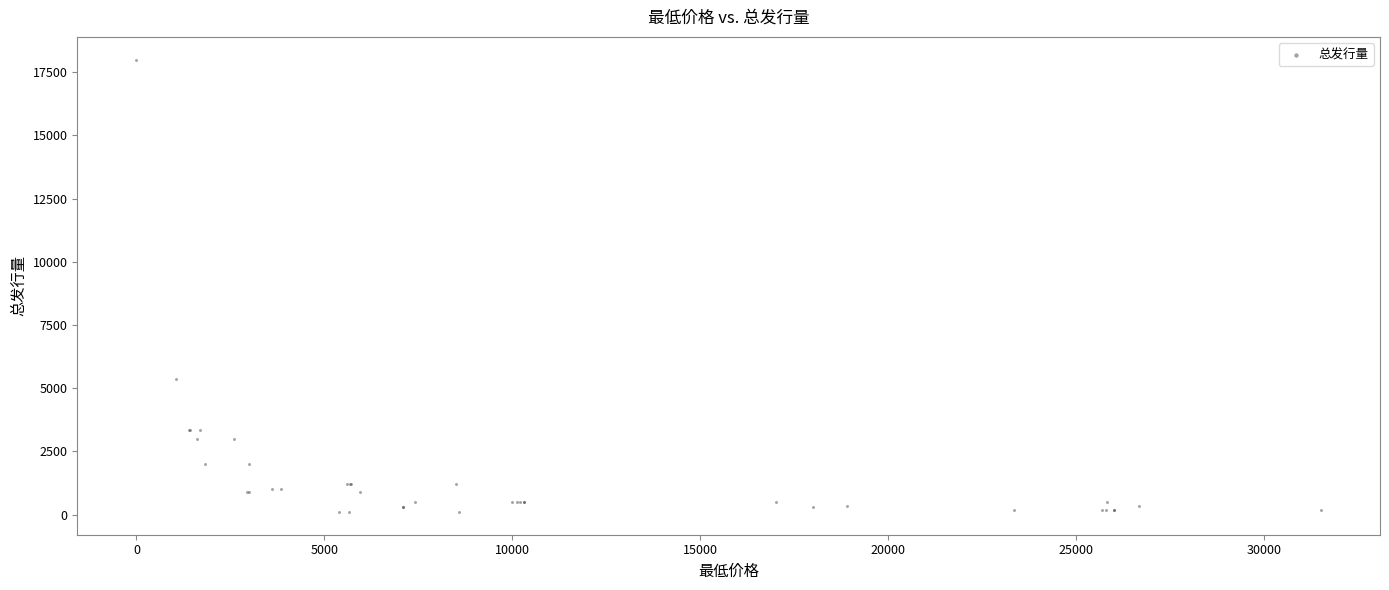

What Y value in the scatter plot is closest to 9050?

5355